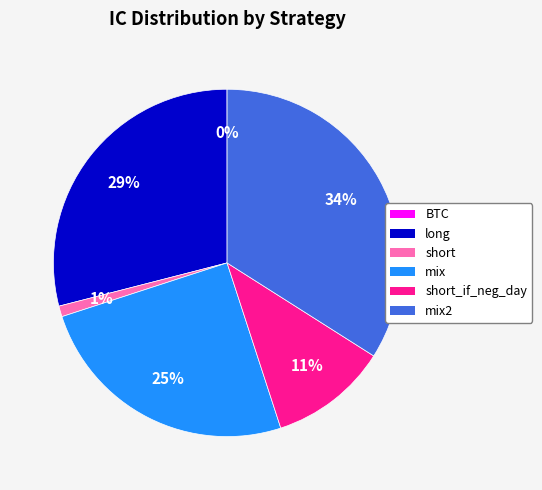

Is there any slice that represents more than half of the pie?

No